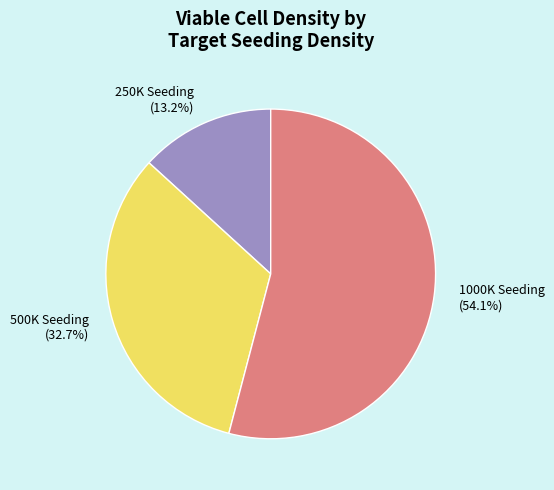

Rank the categories by value from lowest to highest.

250K Seeding (13.2%), 500K Seeding (32.7%), 1000K Seeding (54.1%)